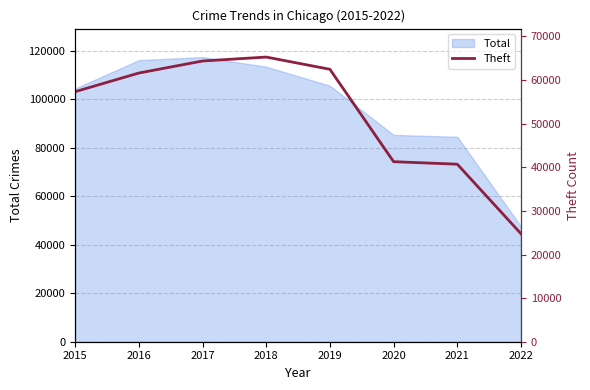

What is the change in value from 2015 to 2016?

+4271